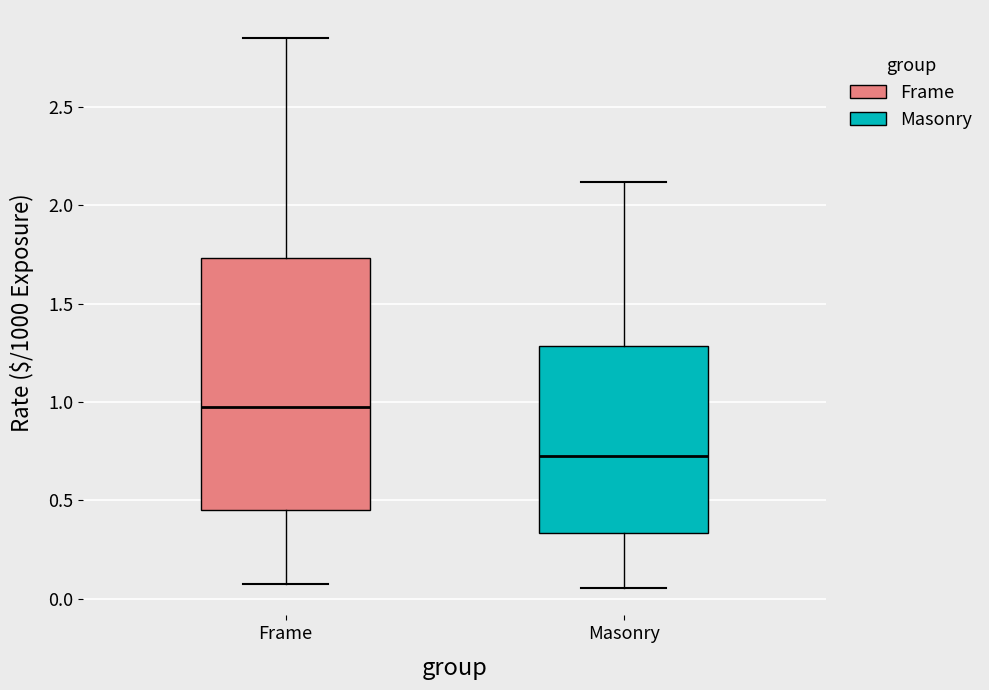

Where does the upper whisker of the box for Frame end on the y-axis? The values are not printed on the chart, so give them approximately, as read against the axis.

2.85